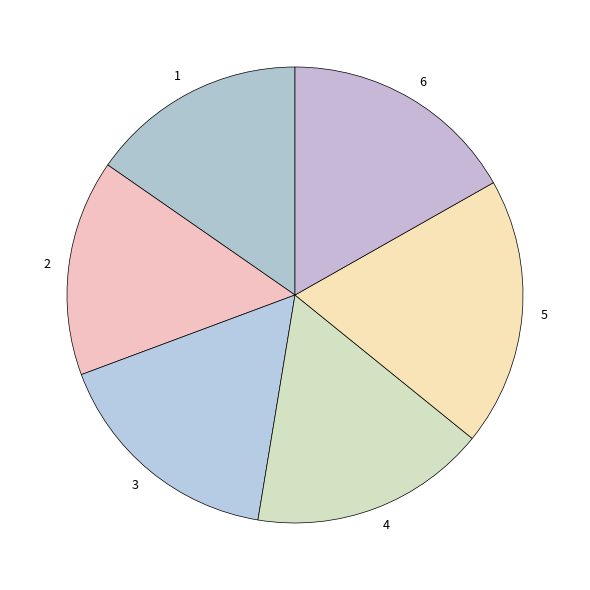

How many slices are in this pie chart?

6